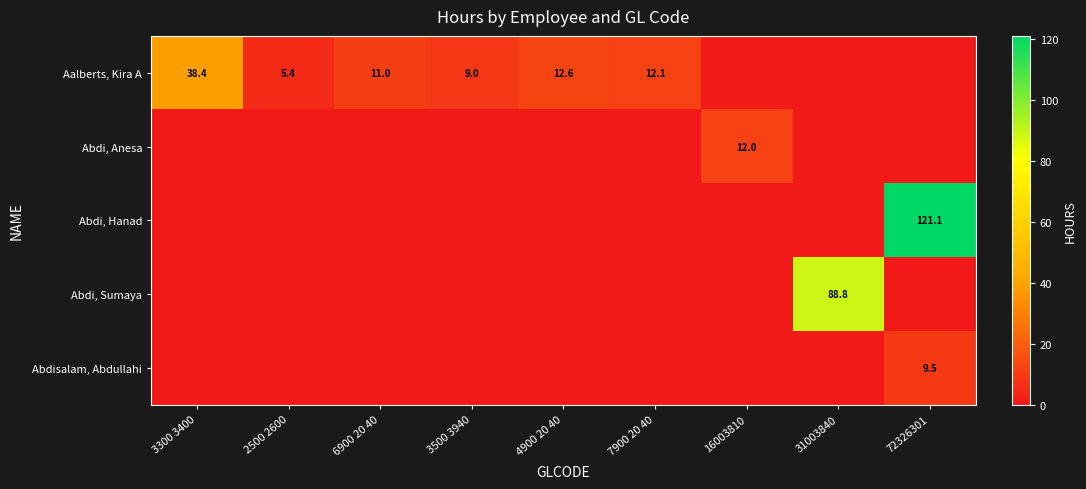

Is it true that Abdi, Hanad equals 121.1 at 72326301?

True